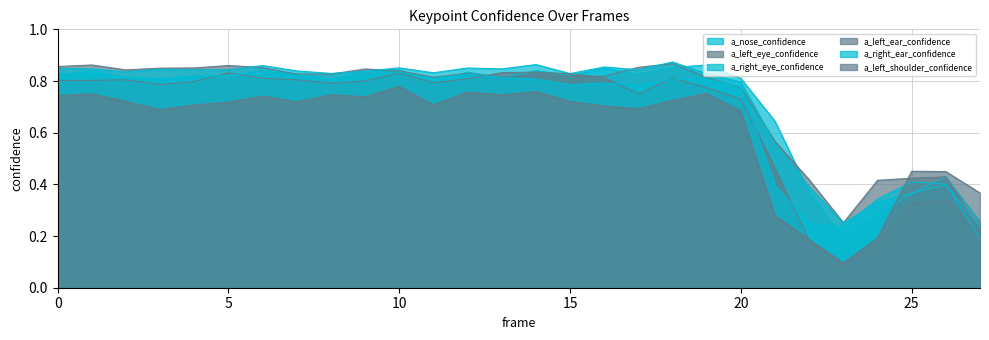

True or false: a_right_eye_confidence and a_left_ear_confidence intersect in this chart.

False